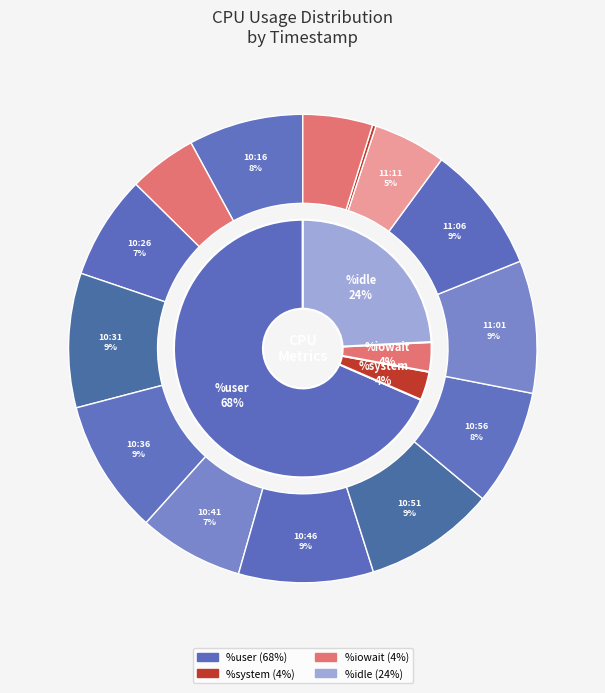

Which series has the largest range (max minus min)?

%idle